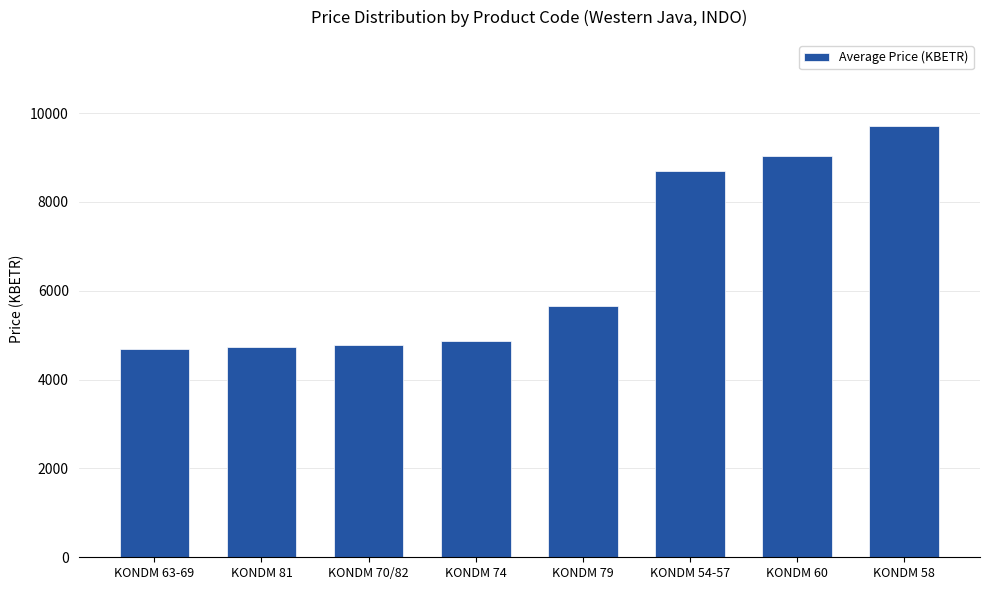

Where does the data first go above 5666?

KONDM 79